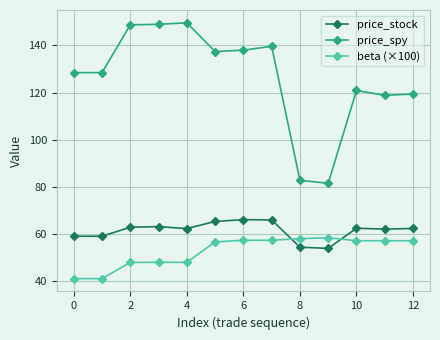

List the series in order of their peak value, lowest first.

beta (×100), price_stock, price_spy